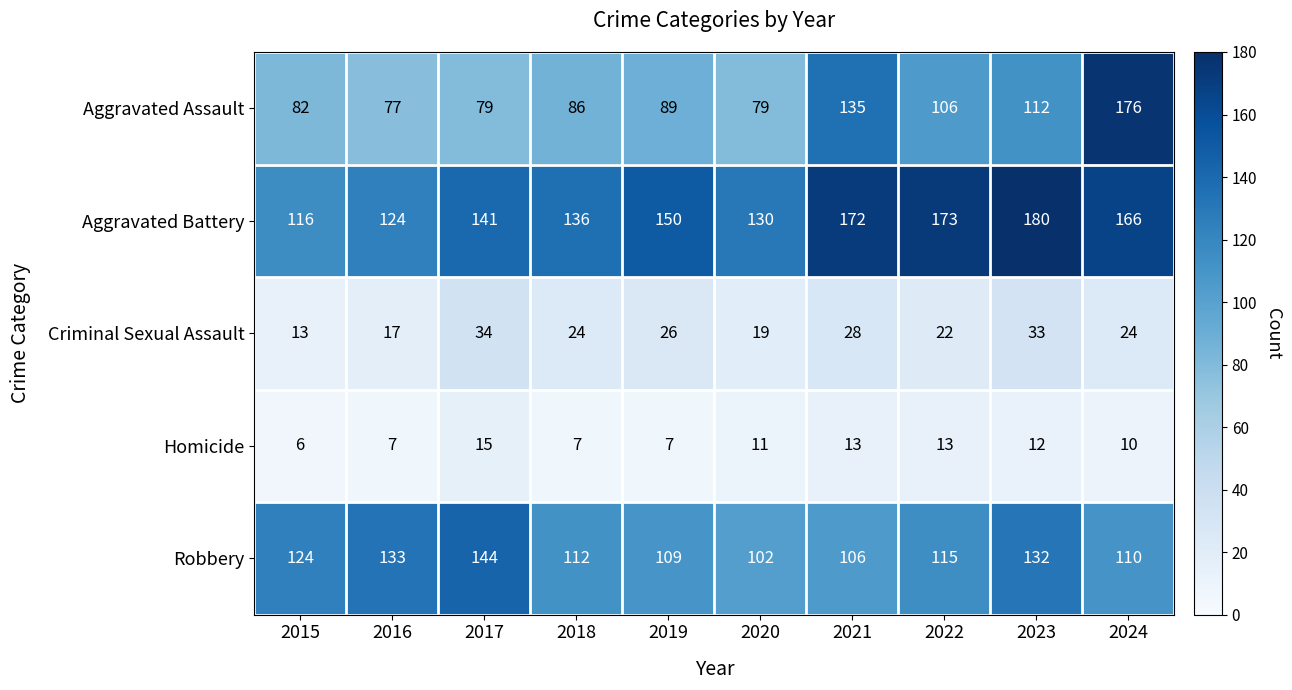

The Aggravated Battery series shows 173 at 2022. True or false?

True